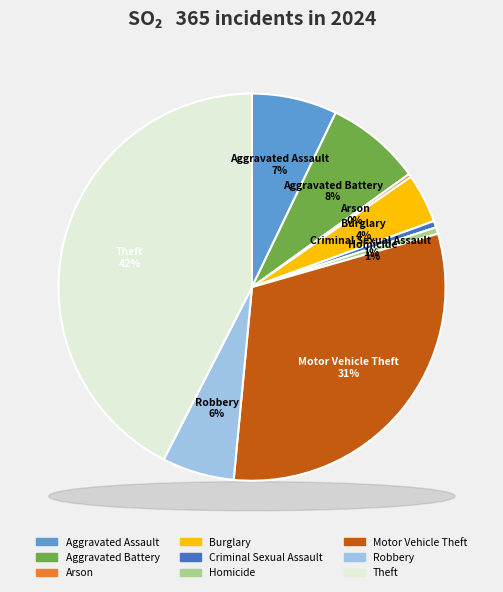

To the nearest percent, what percentage of the pie is Robbery?

6%